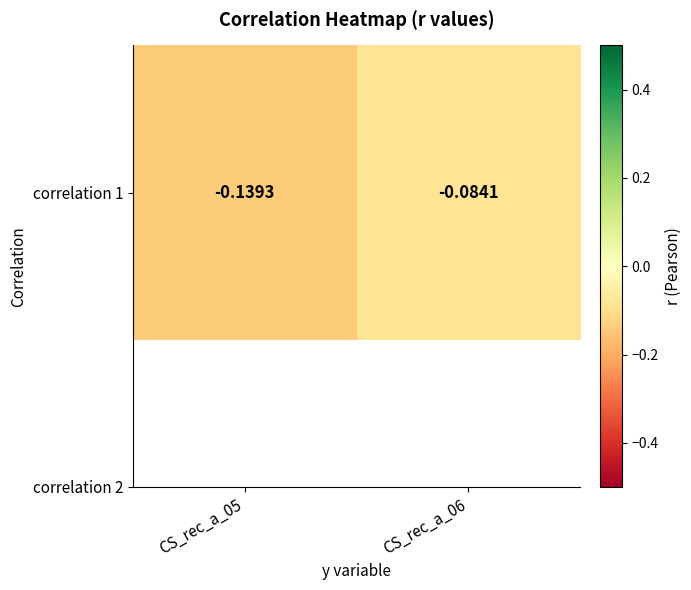

Read the value at CS_rec_a_06.

-0.1